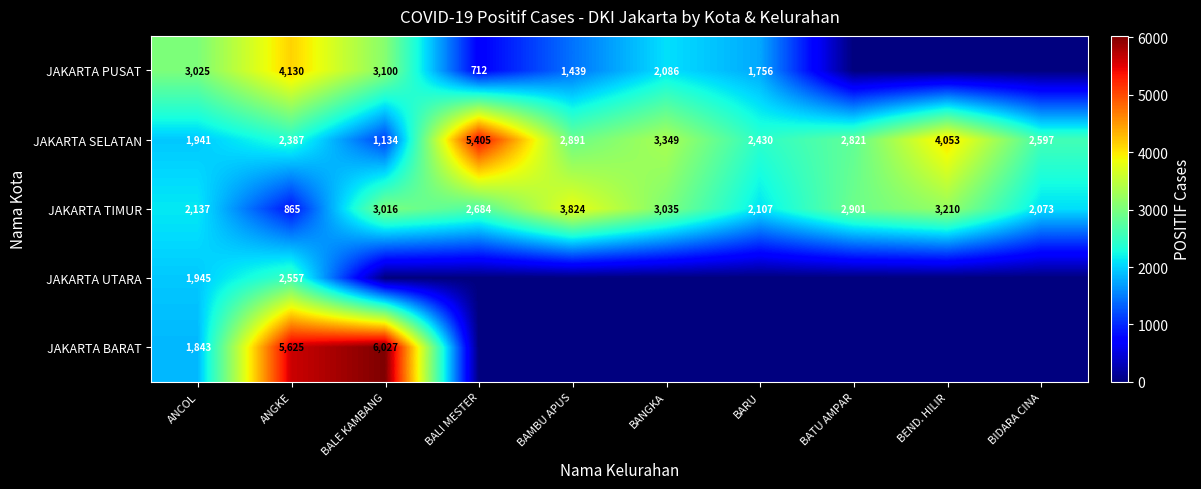

The JAKARTA TIMUR series shows 3016 at BALE KAMBANG. True or false?

True